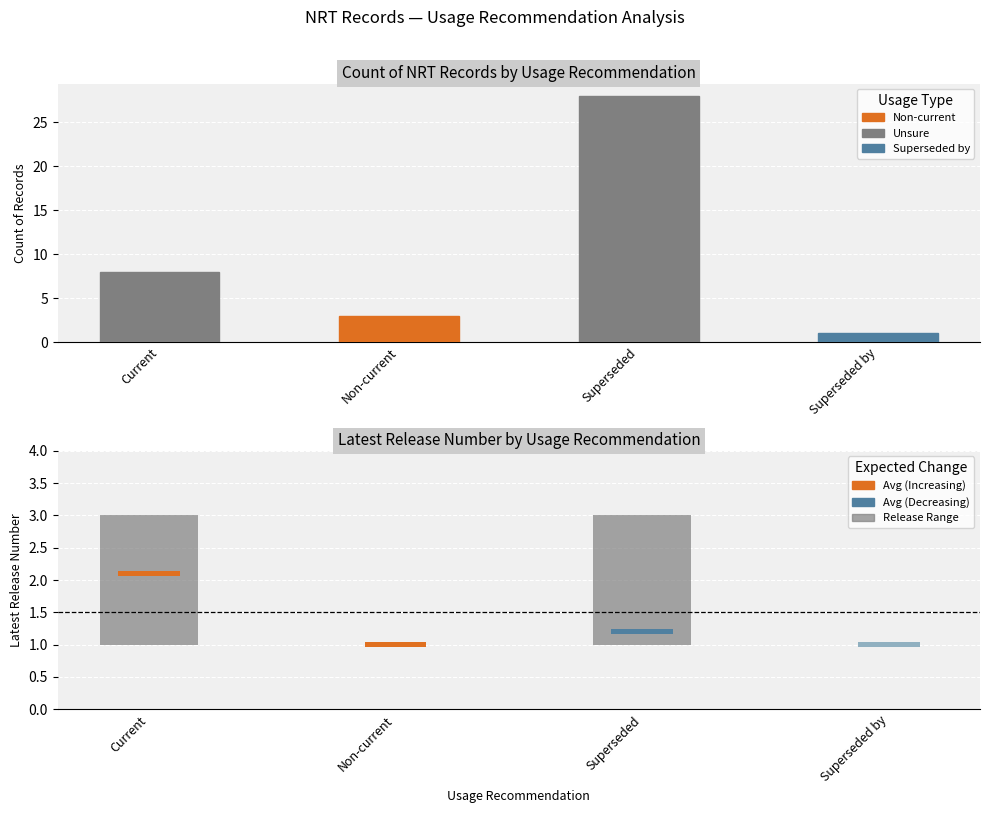

The value at Non-current is 3. True or false?

True